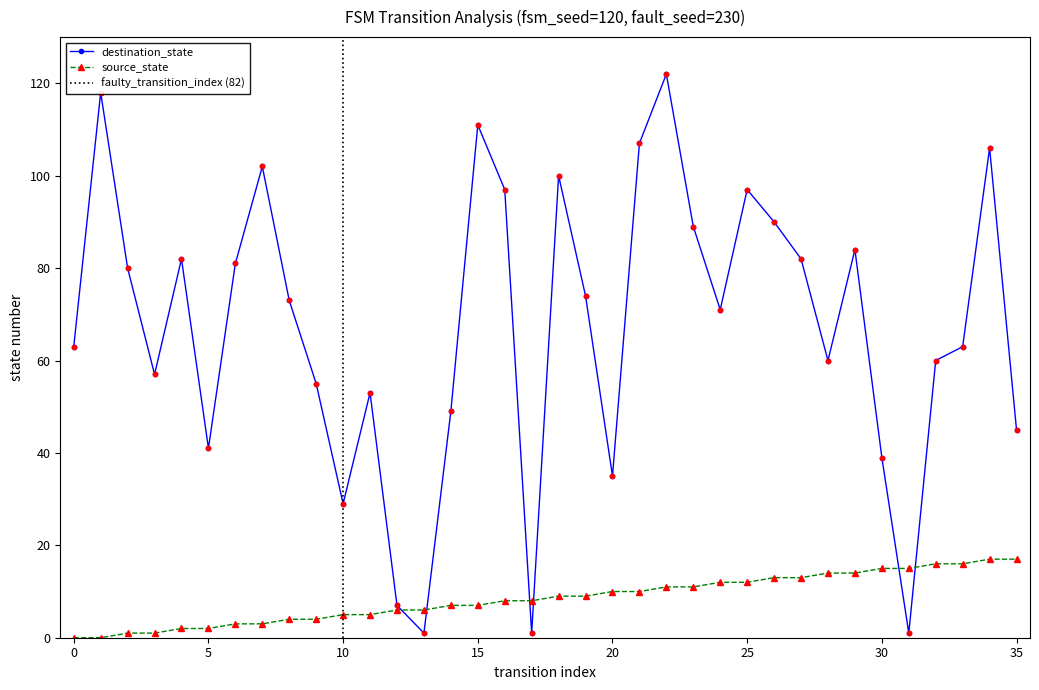

Which series reaches the maximum Y coordinate?

destination_state